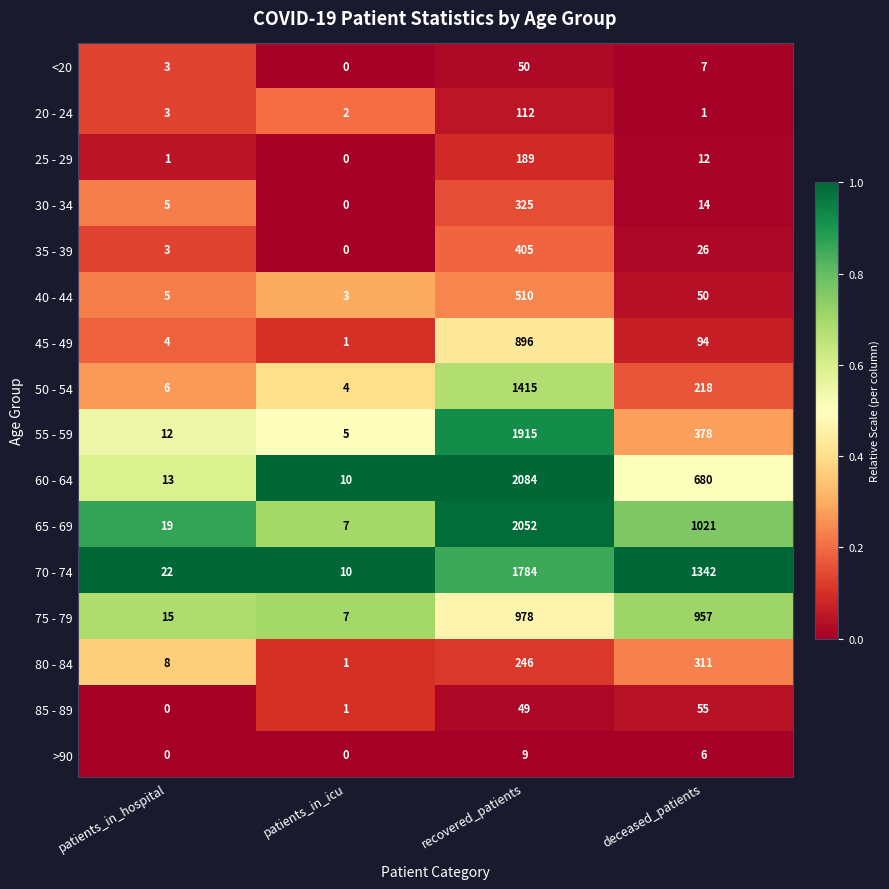

List the labels in order of 35 - 39 value, smallest first.

patients_in_icu, patients_in_hospital, deceased_patients, recovered_patients